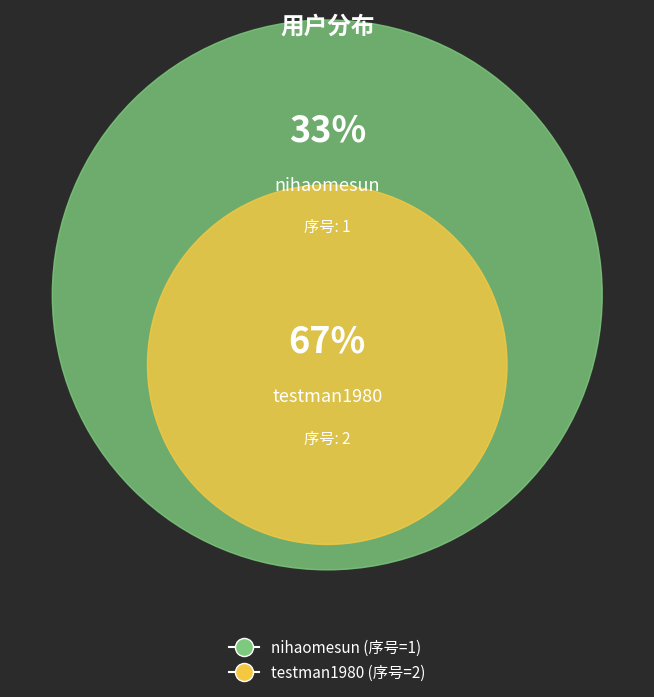

To the nearest percent, what is the combined percentage of testman1980 and nihaomesun?

100%